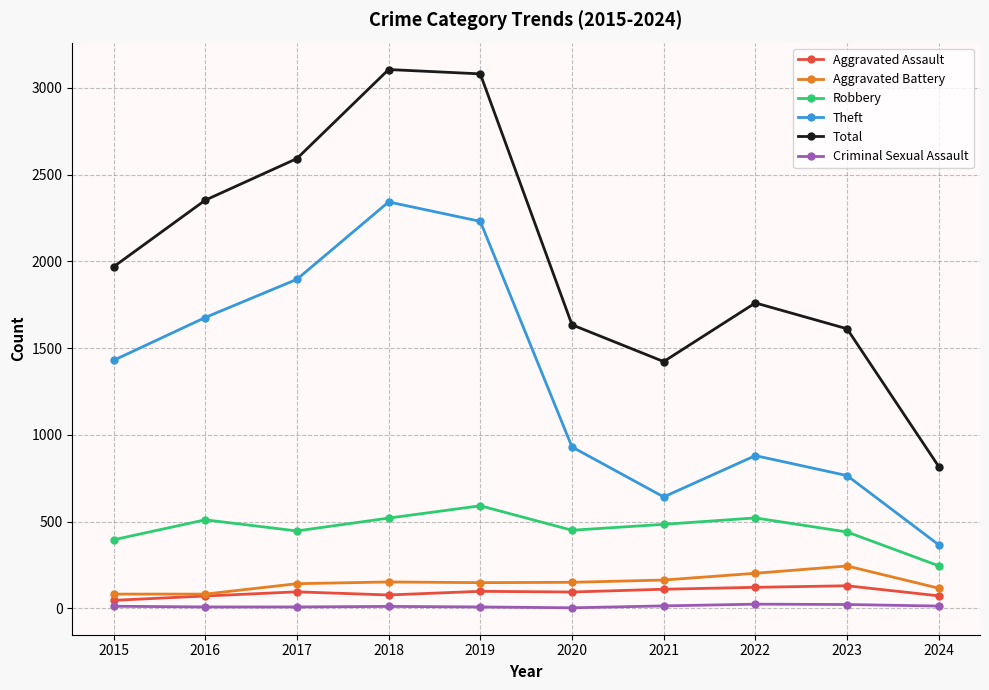

What is the greatest value displayed?

3105